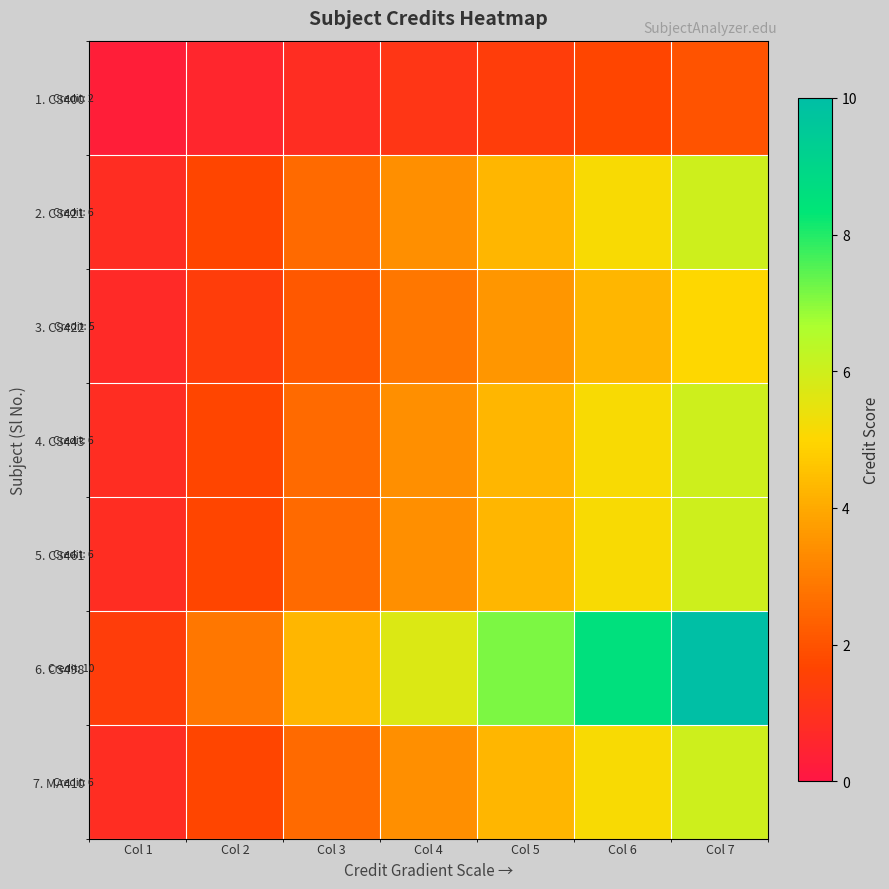

What is the total value across all series at Col 4?

23.4